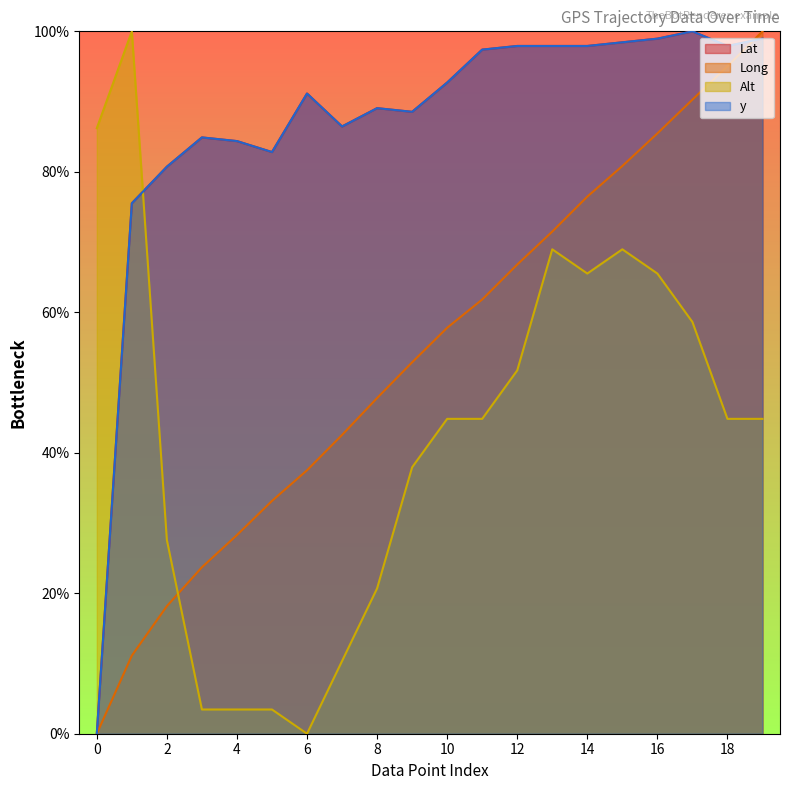

In Alt, how many points are lower than both neighbors (excluding endpoints)?

2